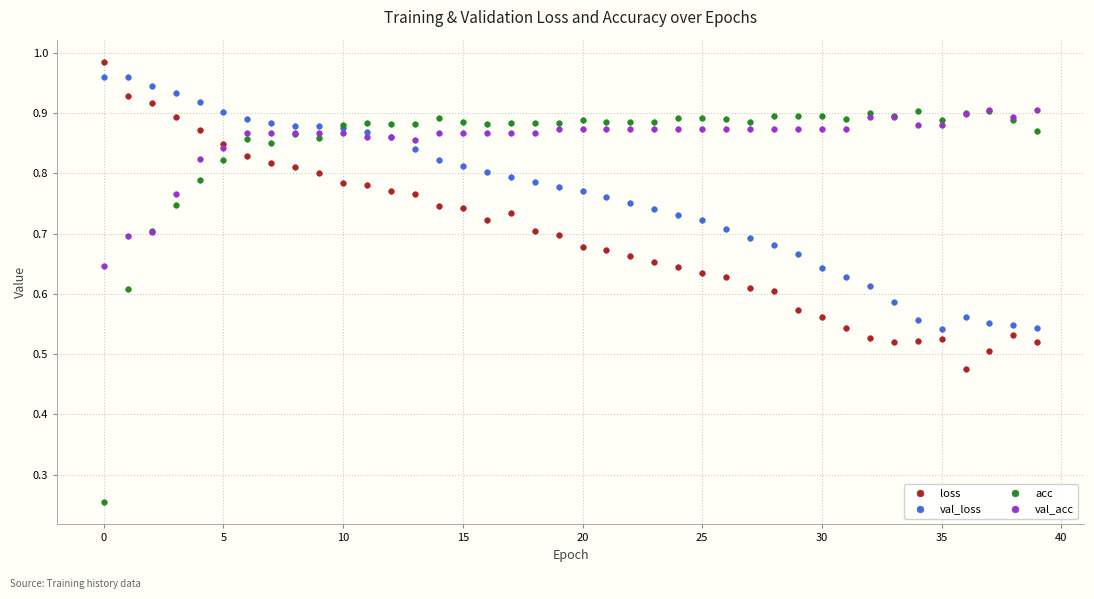

True or false: val_acc has more than 0 points higher than both neighbors.

True